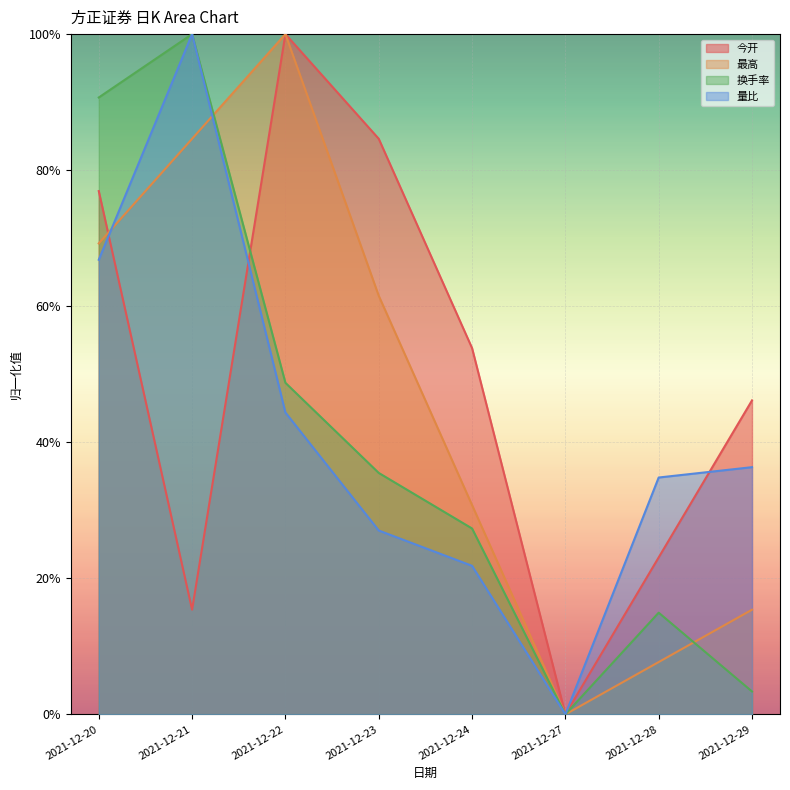

The value of 最高 at 2021-12-28 is 0.0. True or false?

False